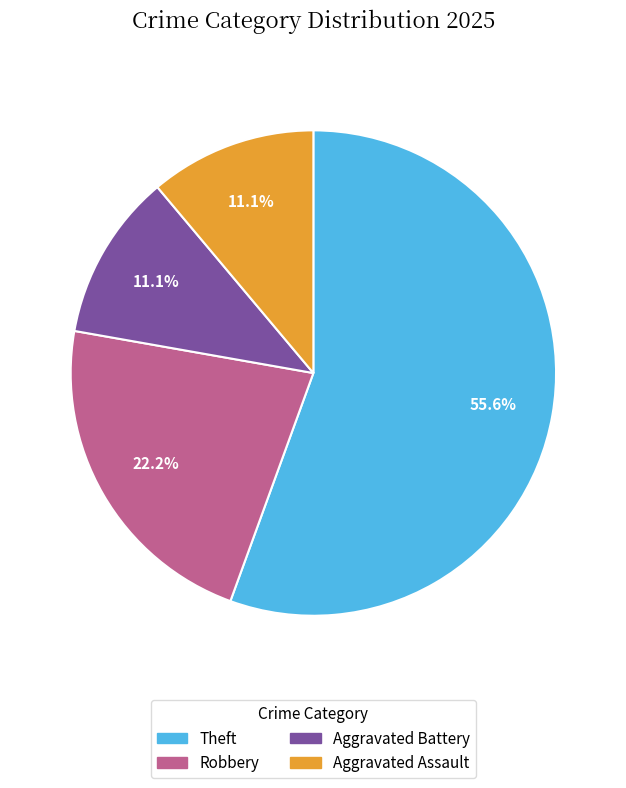

Is Aggravated Battery the majority of the pie?

No